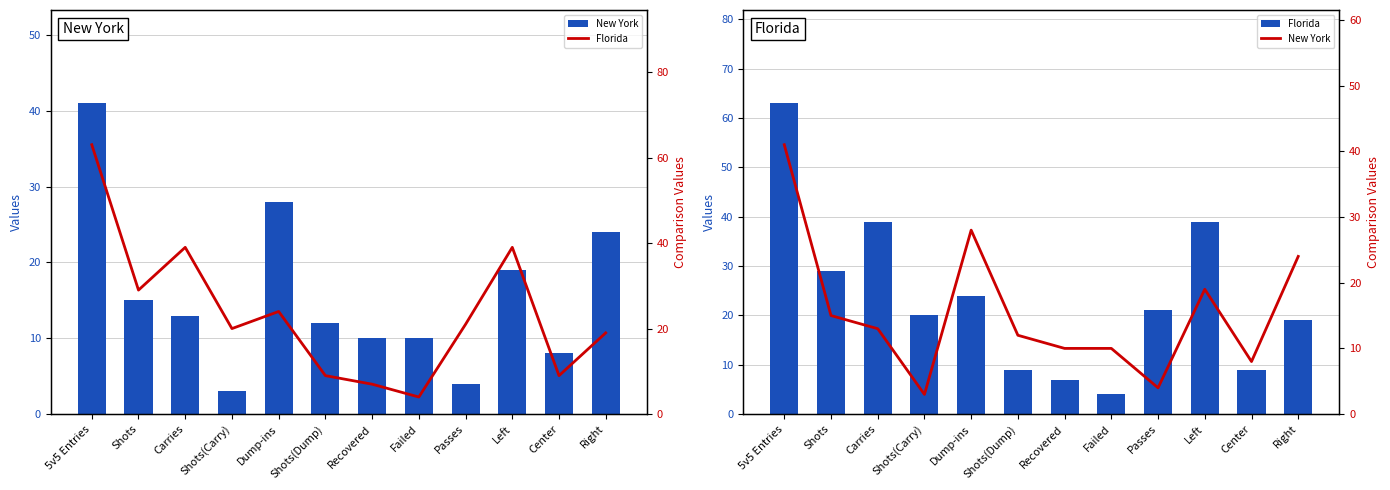

At how many categories does at least one series exceed 56?

1